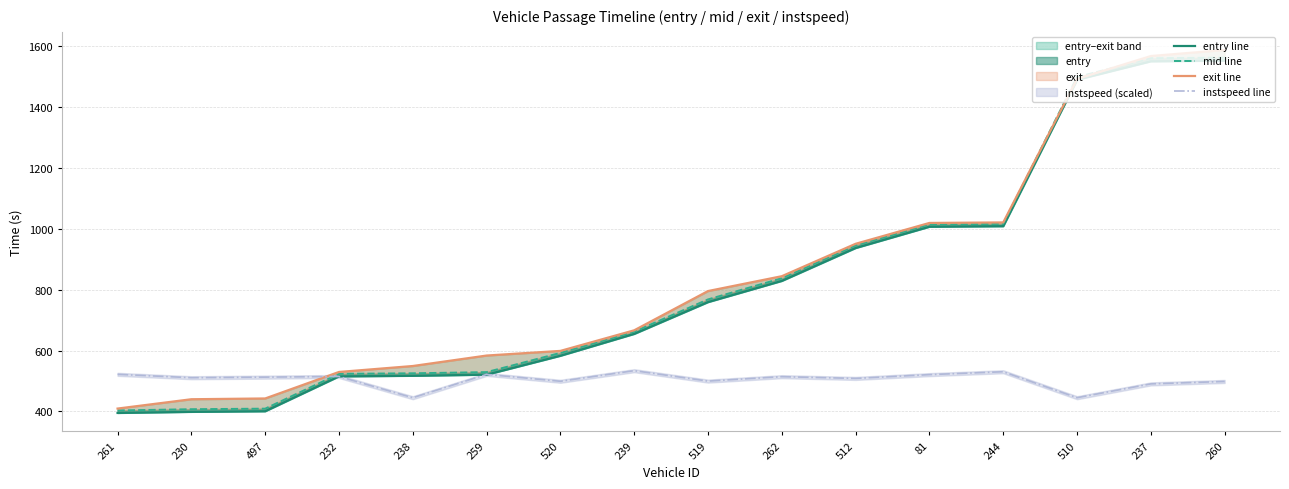

What is the label of the 9th point from the left?

519